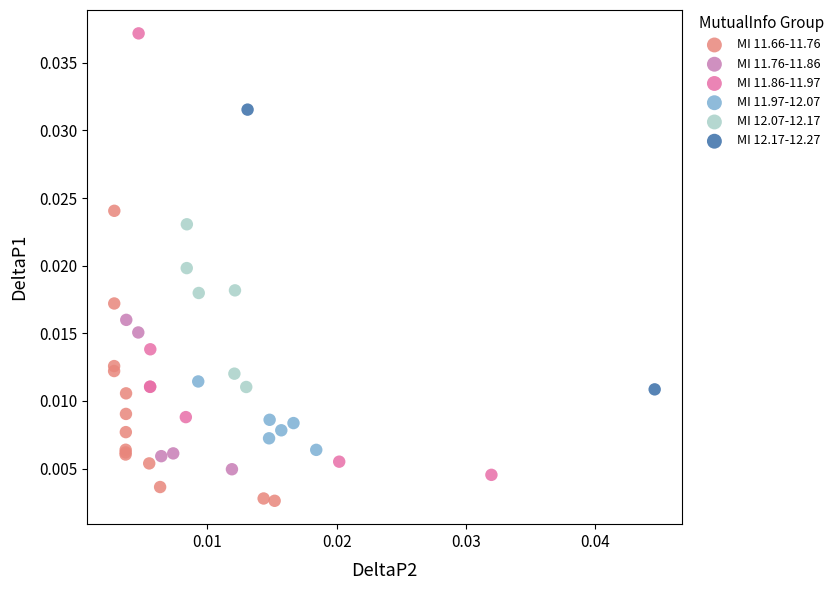

What are all the series names shown in the legend?

MI 11.66-11.76, MI 11.76-11.86, MI 11.86-11.97, MI 11.97-12.07, MI 12.07-12.17, MI 12.17-12.27